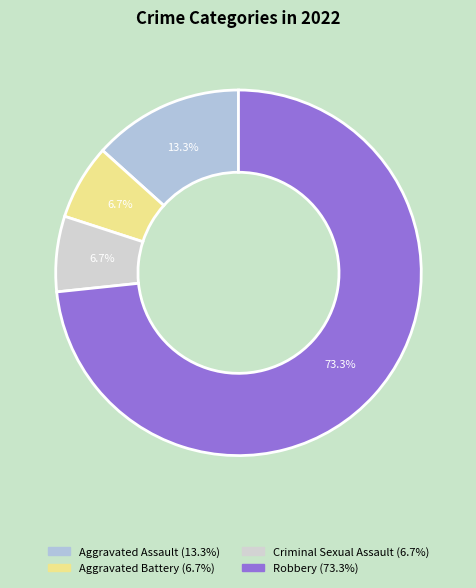

The Aggravated Battery slice represents 7% of the pie. True or false?

True